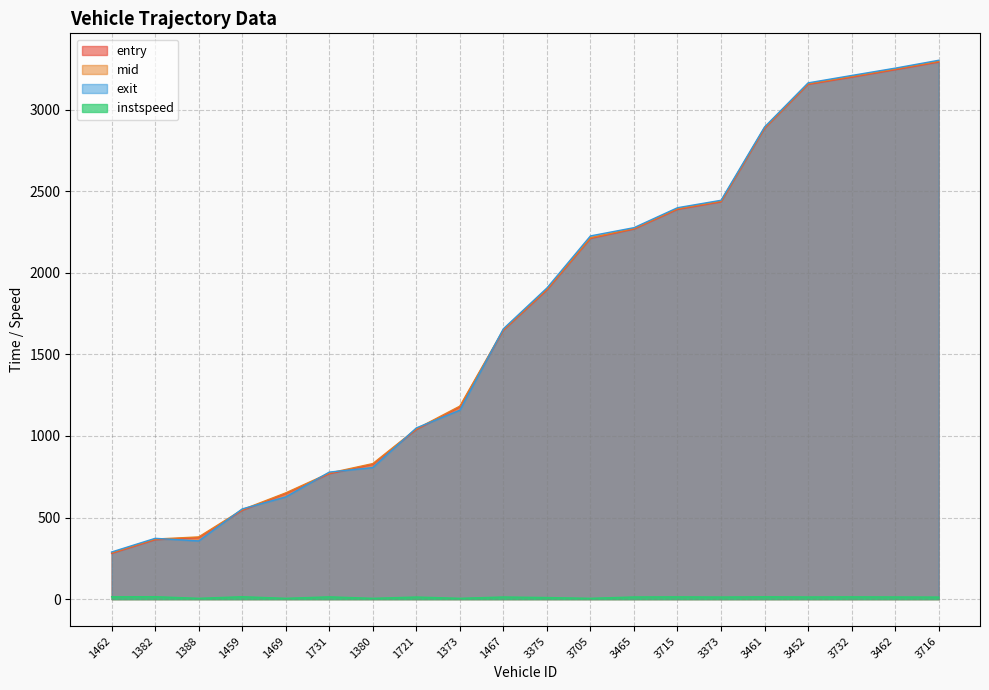

How many values in the entry series are below 1893?

10